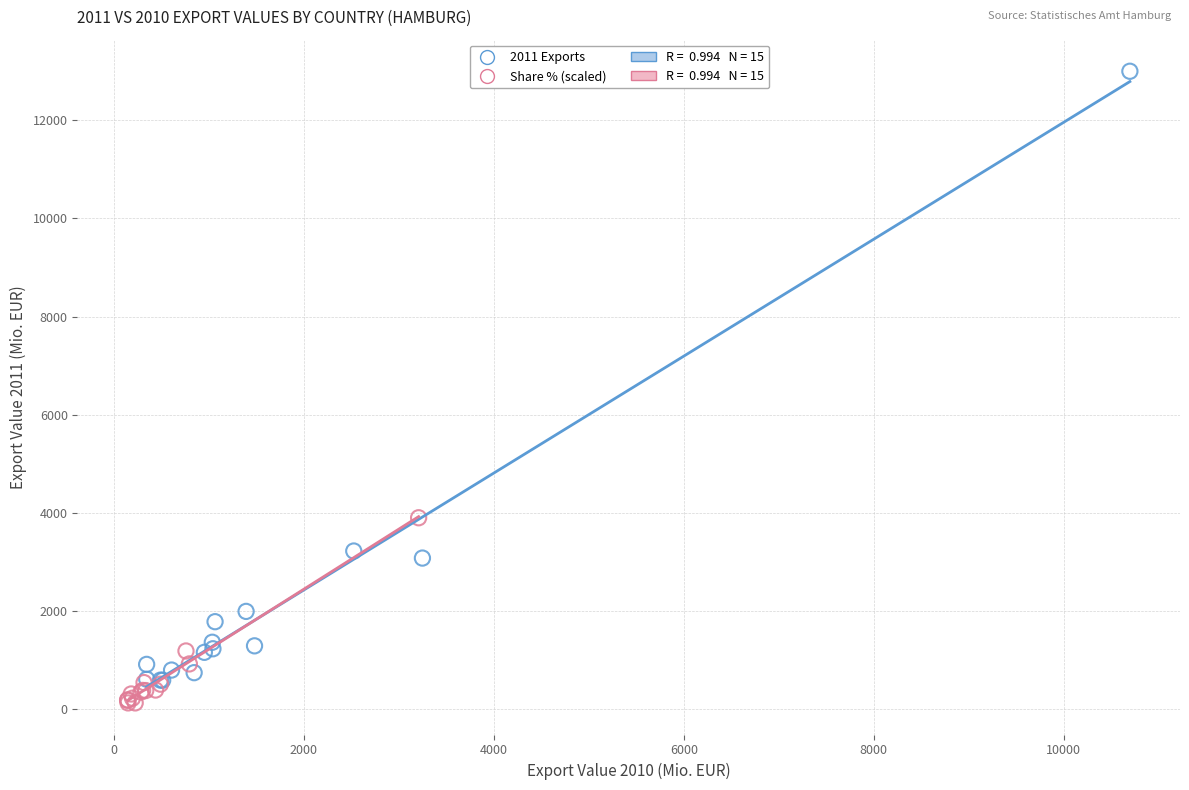

Which series reaches the maximum Y coordinate?

2011 Exports